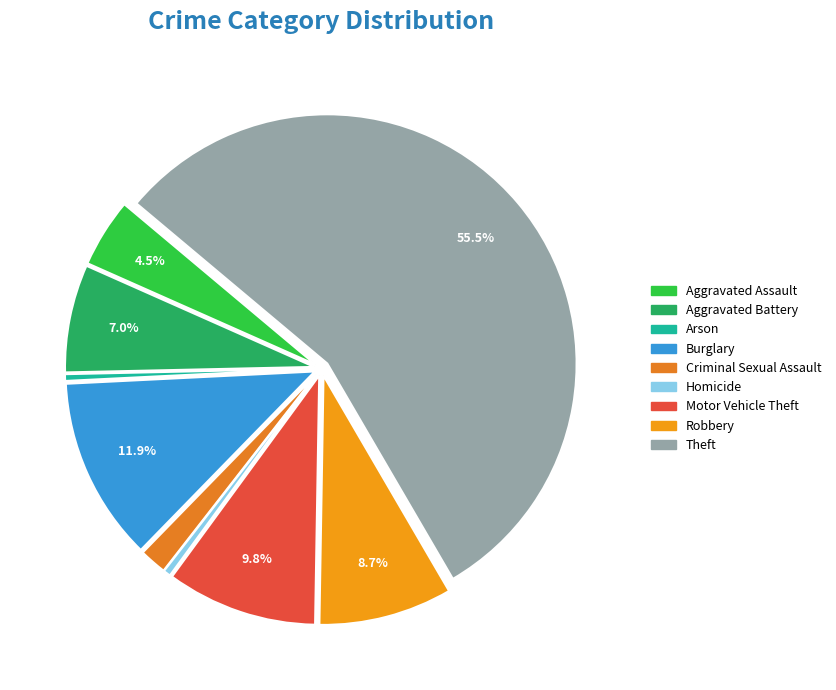

The Motor Vehicle Theft slice represents 19% of the pie. True or false?

False